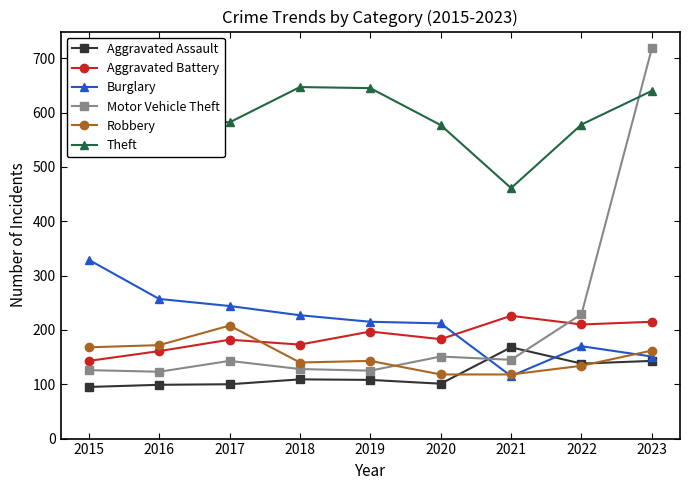

Reading left to right, extract all data points from this chart.

Aggravated Assault: 2015=95	2016=99	2017=100	2018=109	2019=108	2020=101	2021=168	2022=138	2023=143
Aggravated Battery: 2015=143	2016=161	2017=182	2018=173	2019=197	2020=183	2021=226	2022=210	2023=215
Burglary: 2015=329	2016=257	2017=244	2018=227	2019=215	2020=212	2021=115	2022=170	2023=151
Motor Vehicle Theft: 2015=126	2016=123	2017=143	2018=128	2019=125	2020=151	2021=145	2022=229	2023=718
Robbery: 2015=168	2016=172	2017=208	2018=140	2019=143	2020=118	2021=118	2022=134	2023=162
Theft: 2015=690	2016=591	2017=582	2018=647	2019=645	2020=577	2021=461	2022=578	2023=640